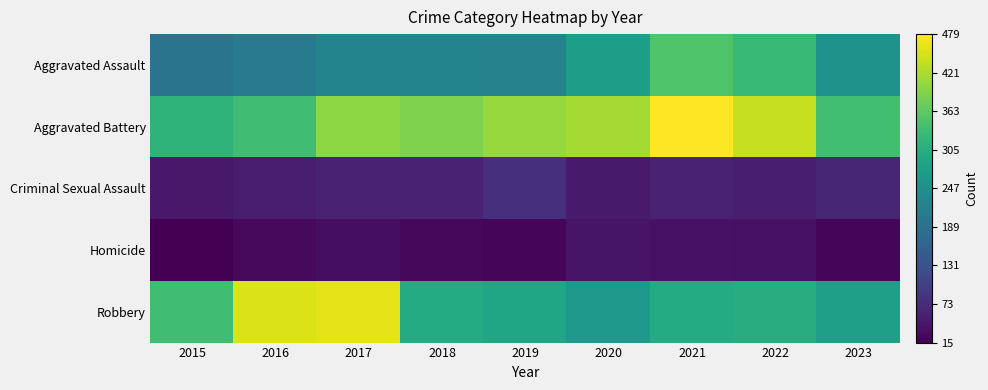

At 2018, list the series in order from largest to smallest.

Aggravated Battery, Robbery, Aggravated Assault, Criminal Sexual Assault, Homicide